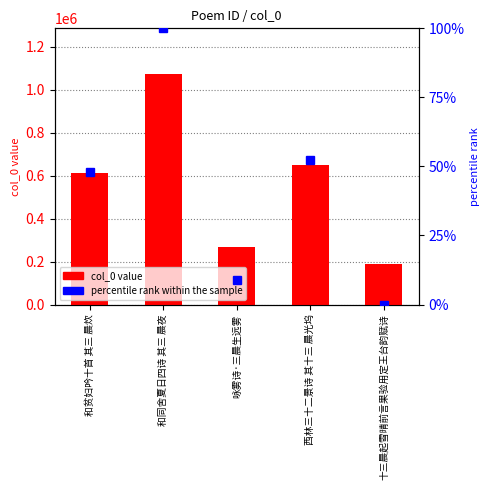

Are the bars horizontal?

No